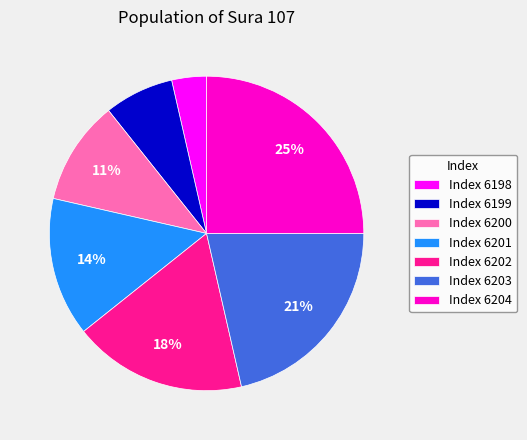

Is the sum of Index 6201 and Index 6200 greater than half?

No